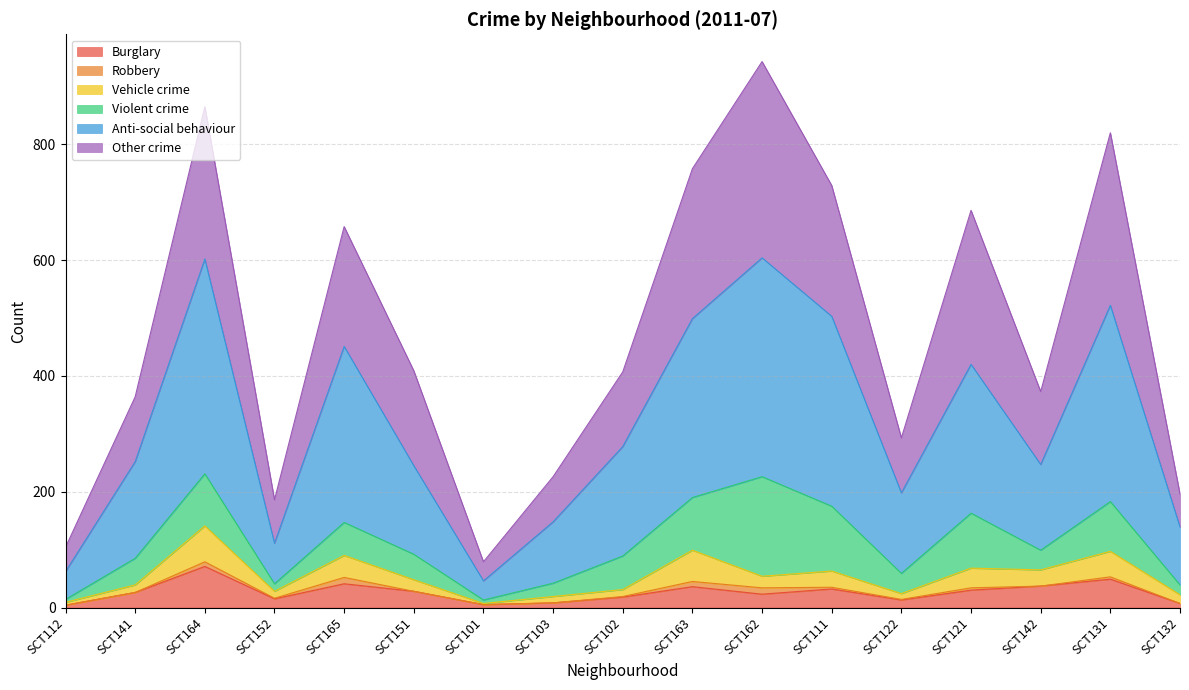

List the labels in order of Burglary value, largest first.

SCT164, SCT131, SCT165, SCT142, SCT163, SCT111, SCT121, SCT151, SCT141, SCT162, SCT102, SCT152, SCT122, SCT103, SCT132, SCT101, SCT112